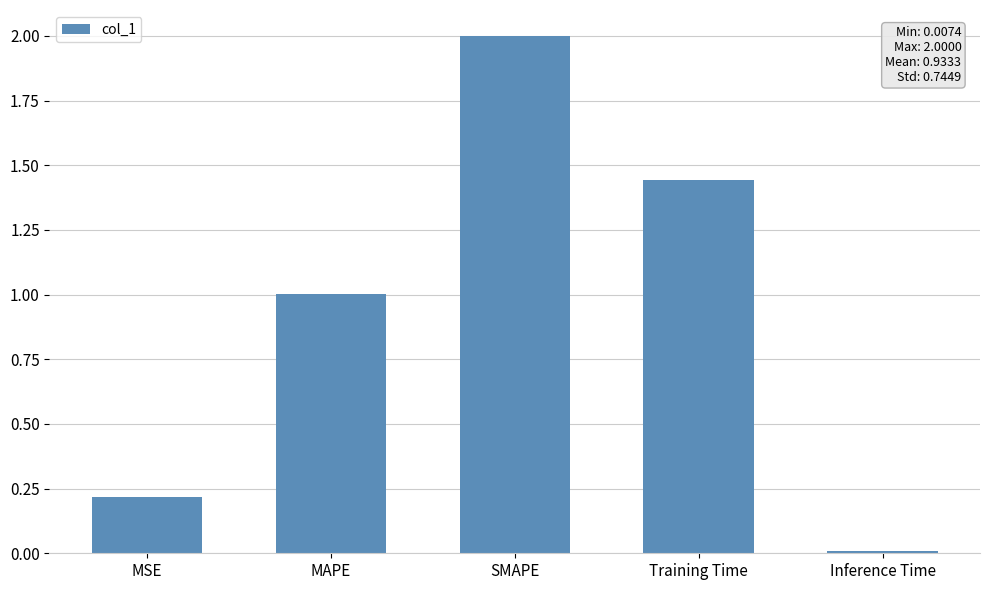

List the labels in order of value, largest first.

SMAPE, Training Time, MAPE, MSE, Inference Time